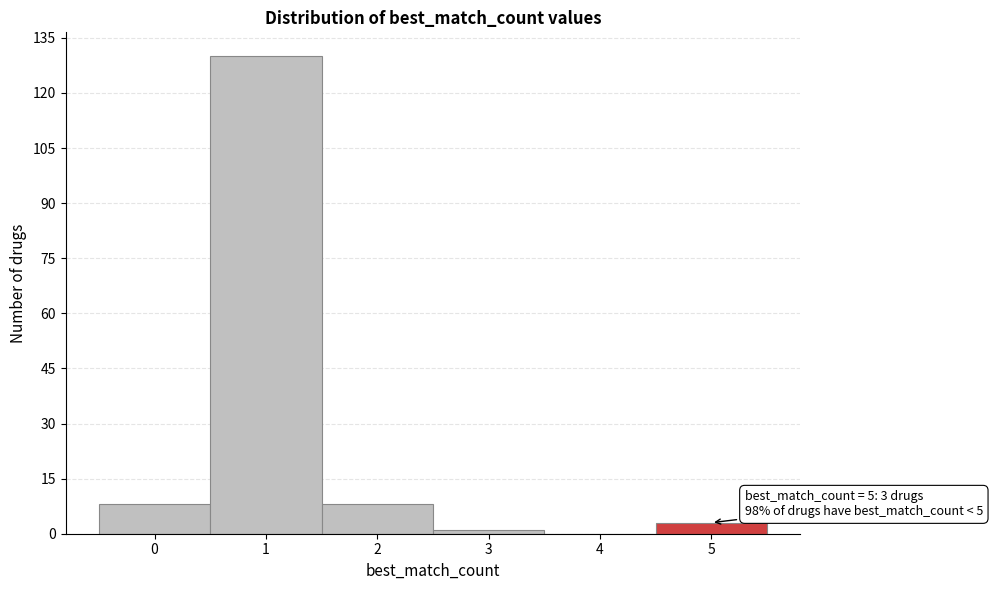

Over which range of the x-axis is the bar tallest?

0.5 to 1.5